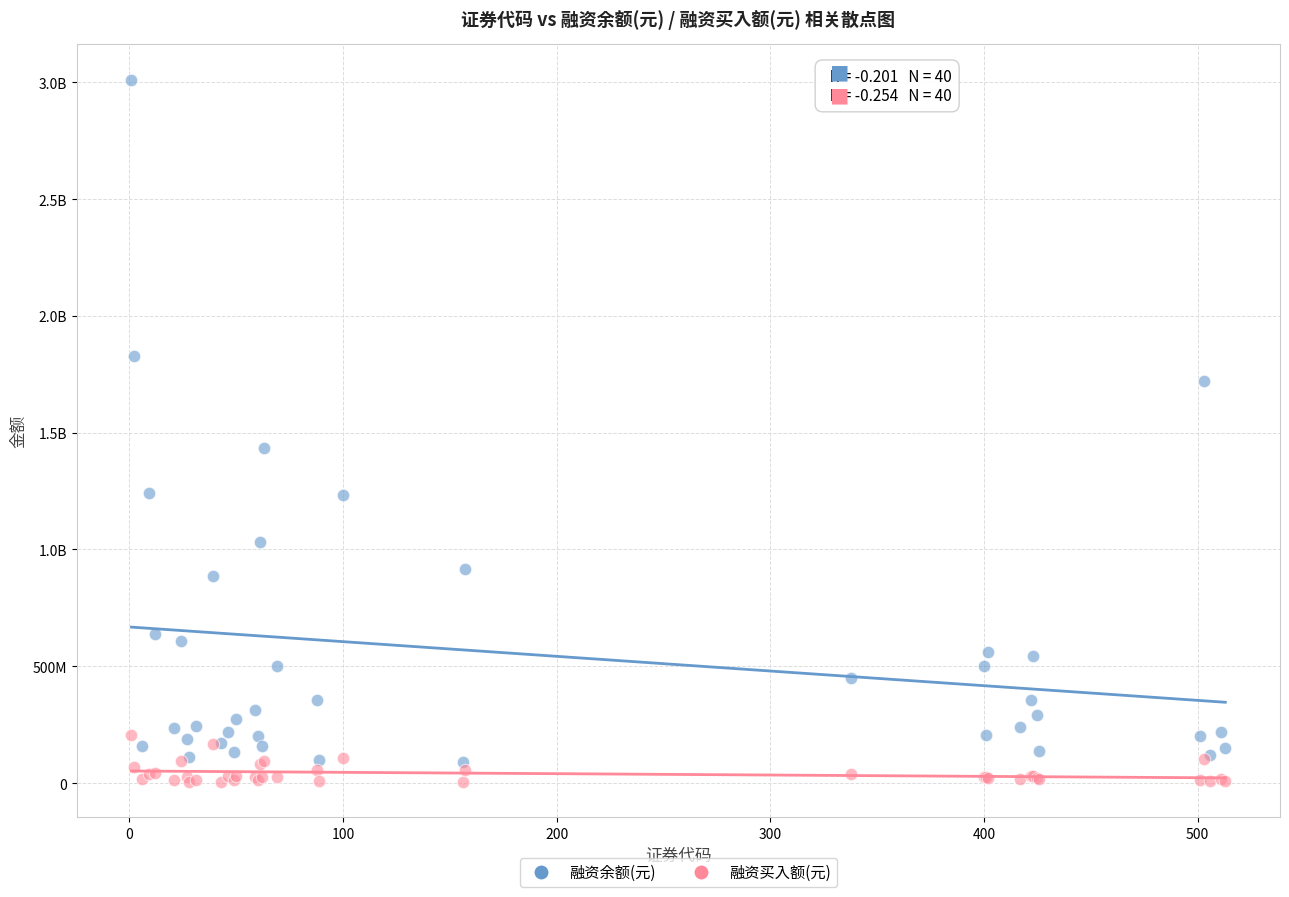

What are all the series names shown in the legend?

融资余额(元), 融资买入额(元)